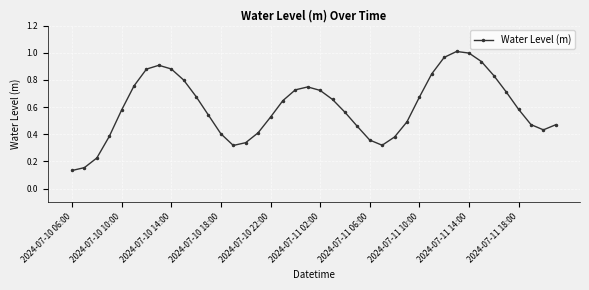

What is the sum of all values?

23.9